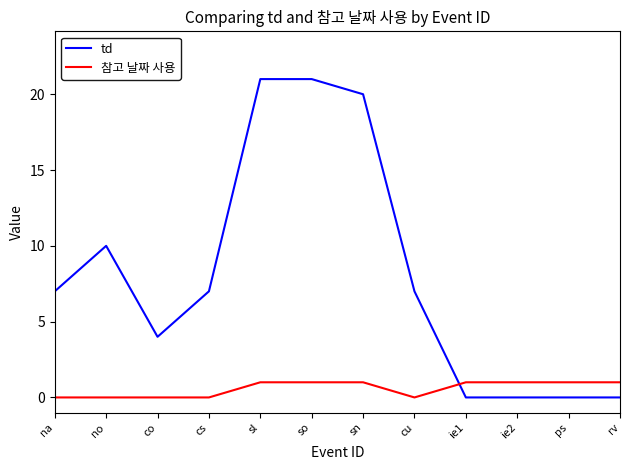

Reading right to left, transcribe all the data shown in this chart.

td: rv=0	ps=0	ie2=0	ie1=0	cu=7	sn=20	so=21	sl=21	cs=7	co=4	no=10	na=7
참고 날짜 사용: rv=1	ps=1	ie2=1	ie1=1	cu=0	sn=1	so=1	sl=1	cs=0	co=0	no=0	na=0